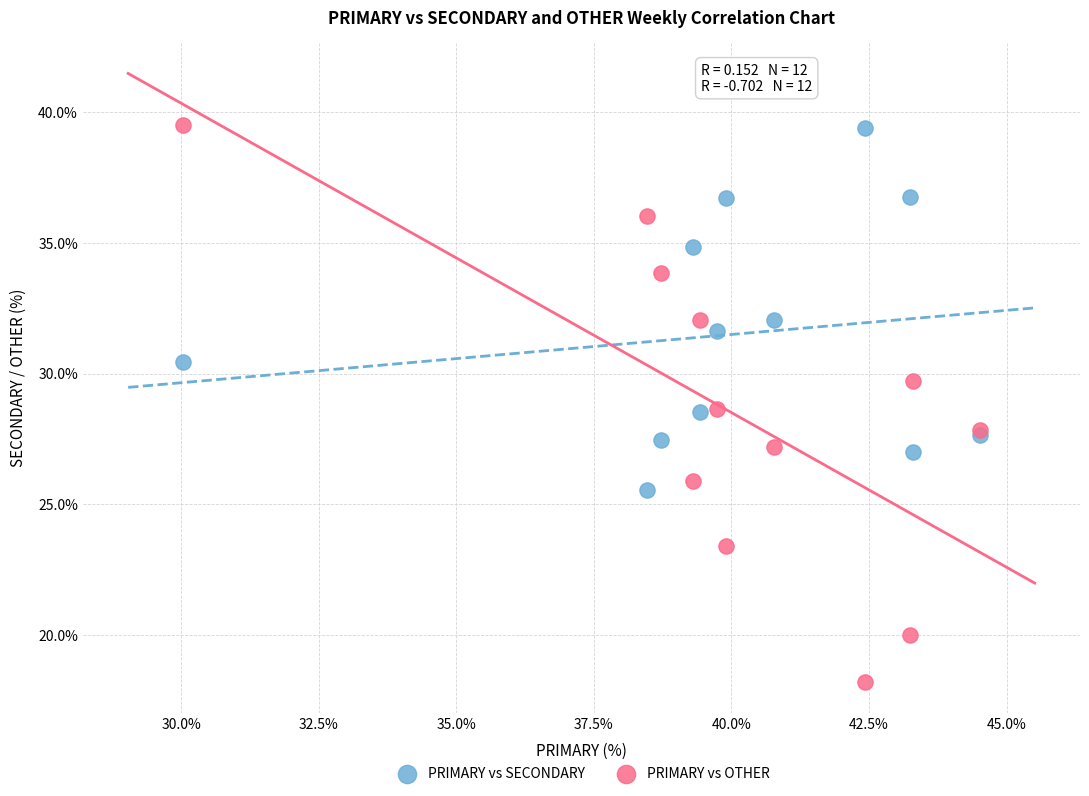

Which series has the widest spread of Y values?

PRIMARY vs OTHER